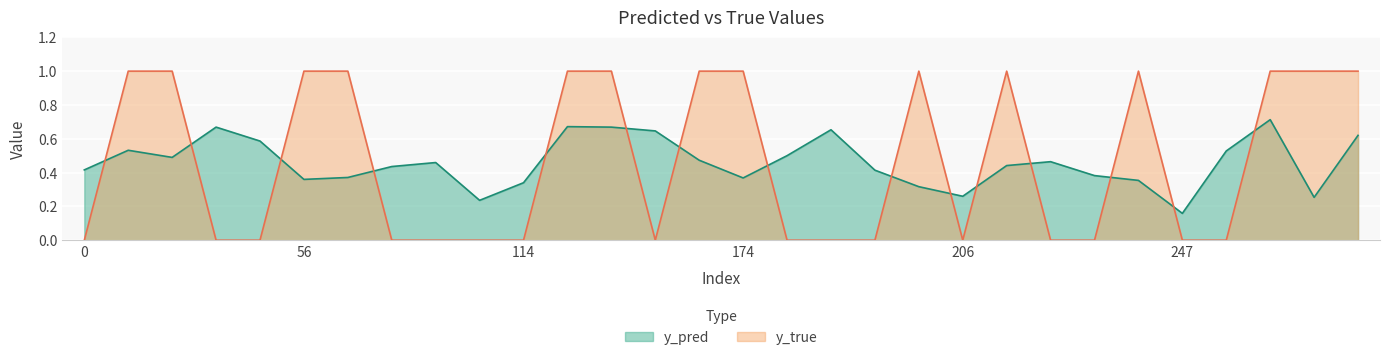

How many intersections are there between y_pred and y_true?

15